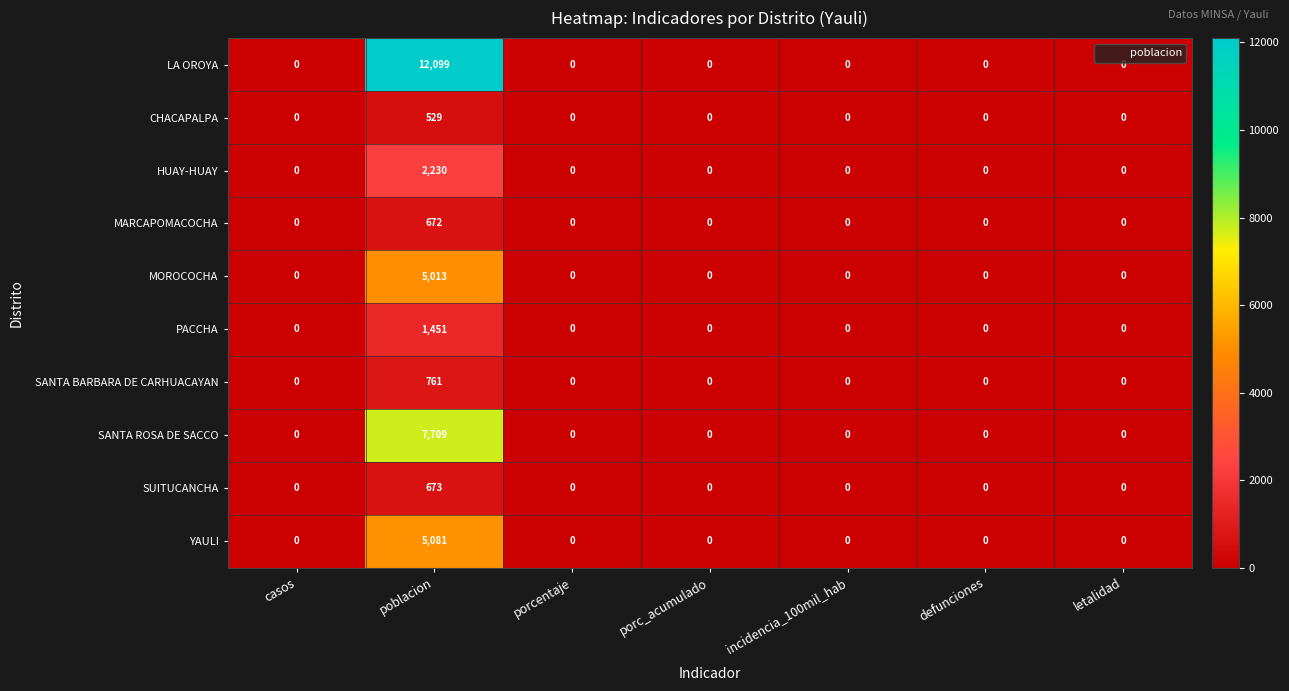

What is the spread (max minus min) of values at poblacion?

11570